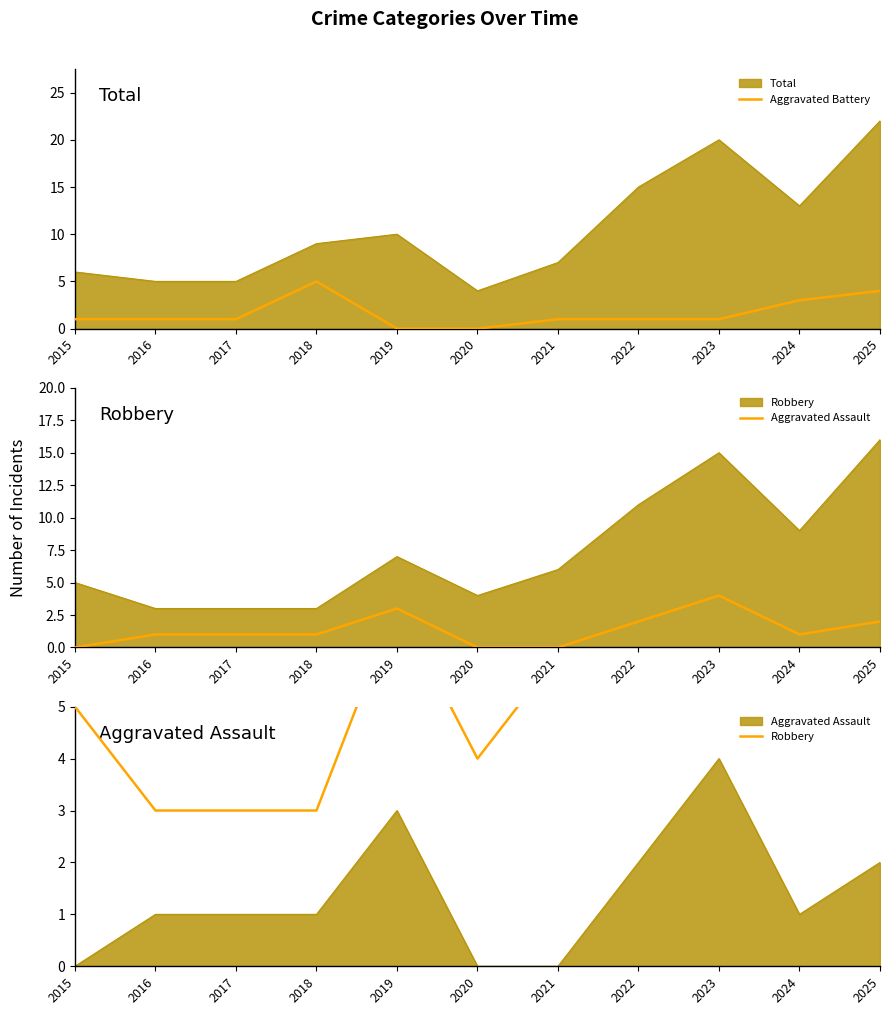

What is the difference between the second highest and minimum values in the Aggravated Assault series?

3